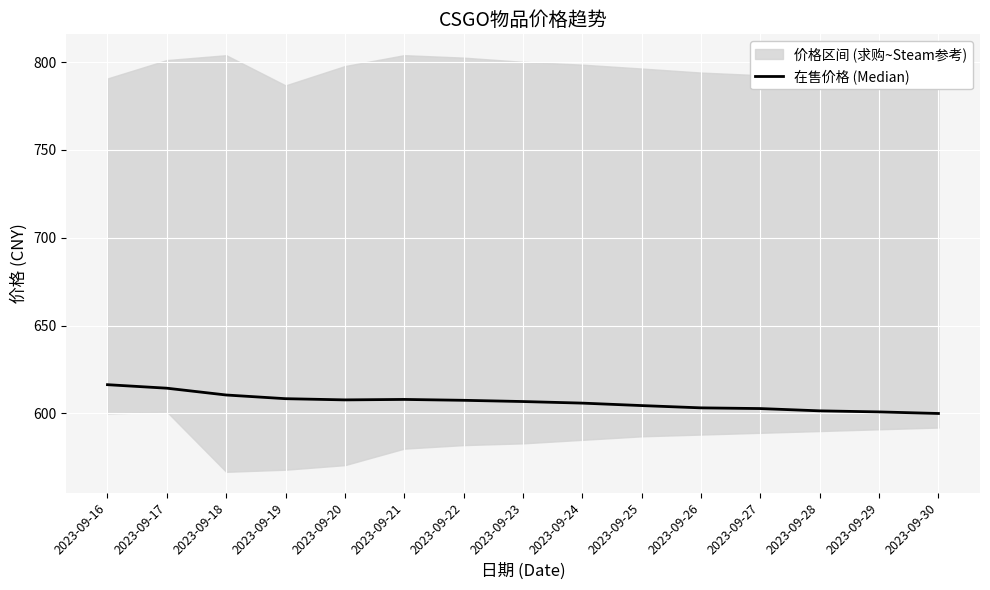

What is the difference between the second highest and second lowest values?

13.5